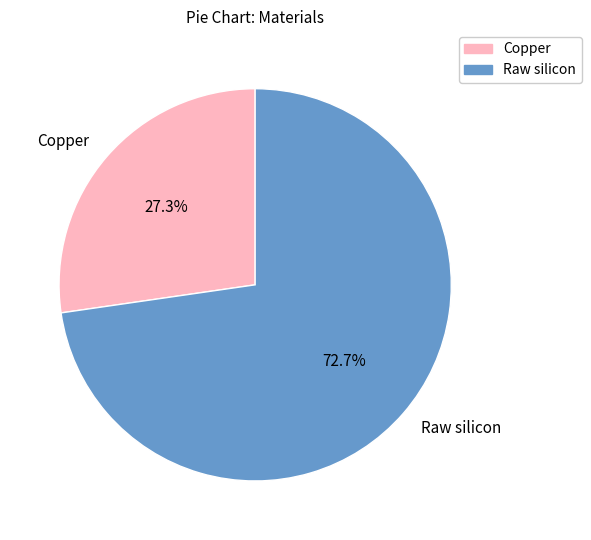

What is the smallest slice in the pie chart?

Copper